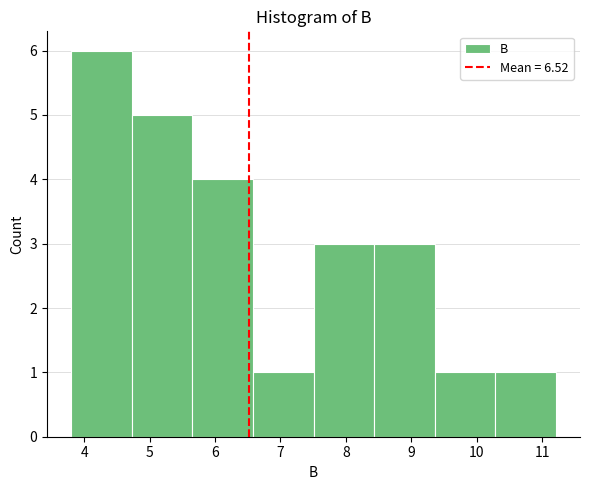

Over which range of the x-axis is the bar tallest?

3.8 to 4.7